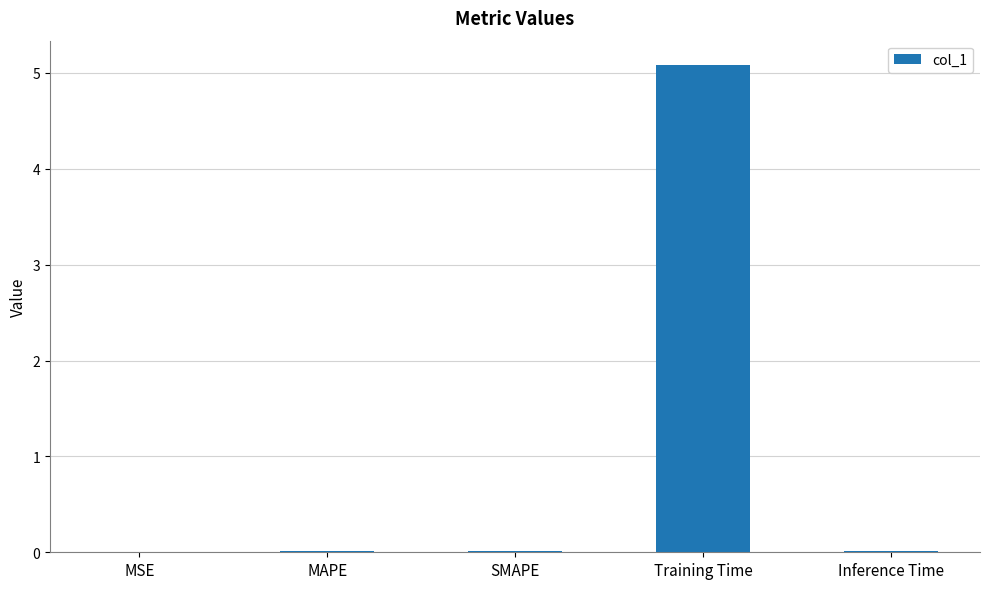

What is the maximum value shown in the chart?

5.1